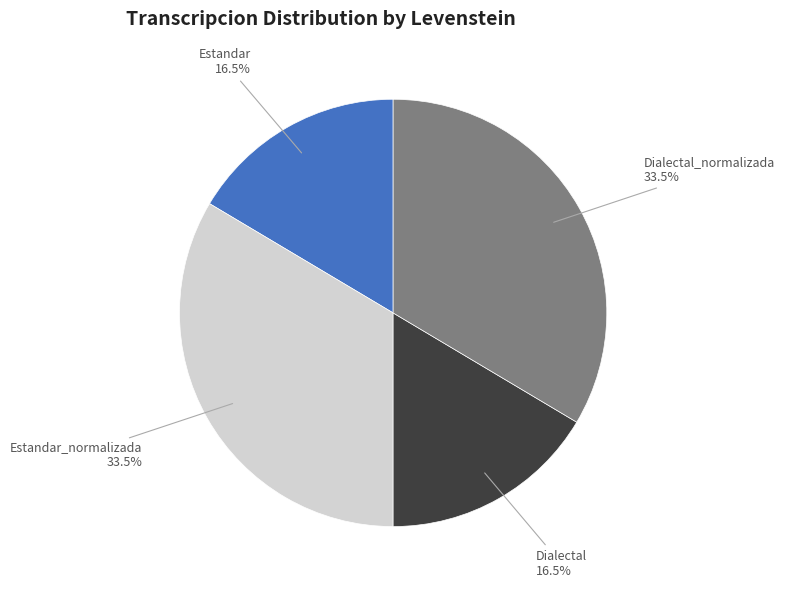

To the nearest percent, what is the difference between the largest and smallest slice percentages?

17%